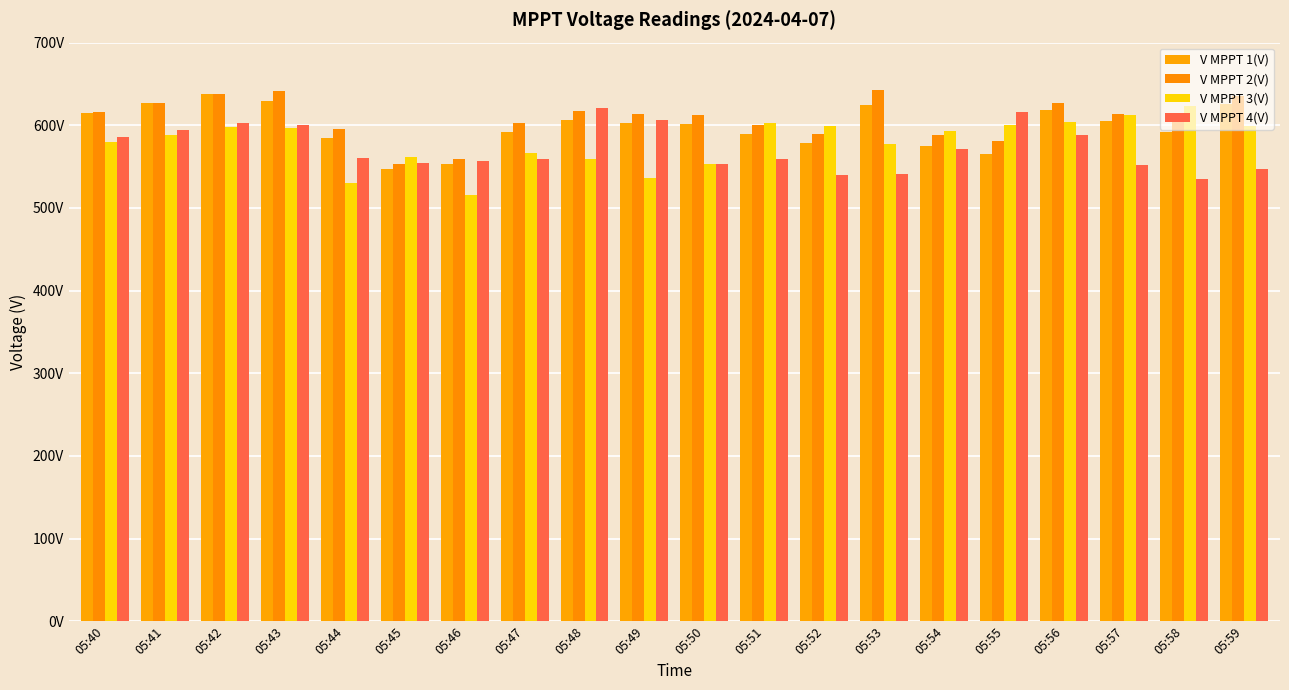

The value of V MPPT 2(V) at 05:56 is 965.4. True or false?

False